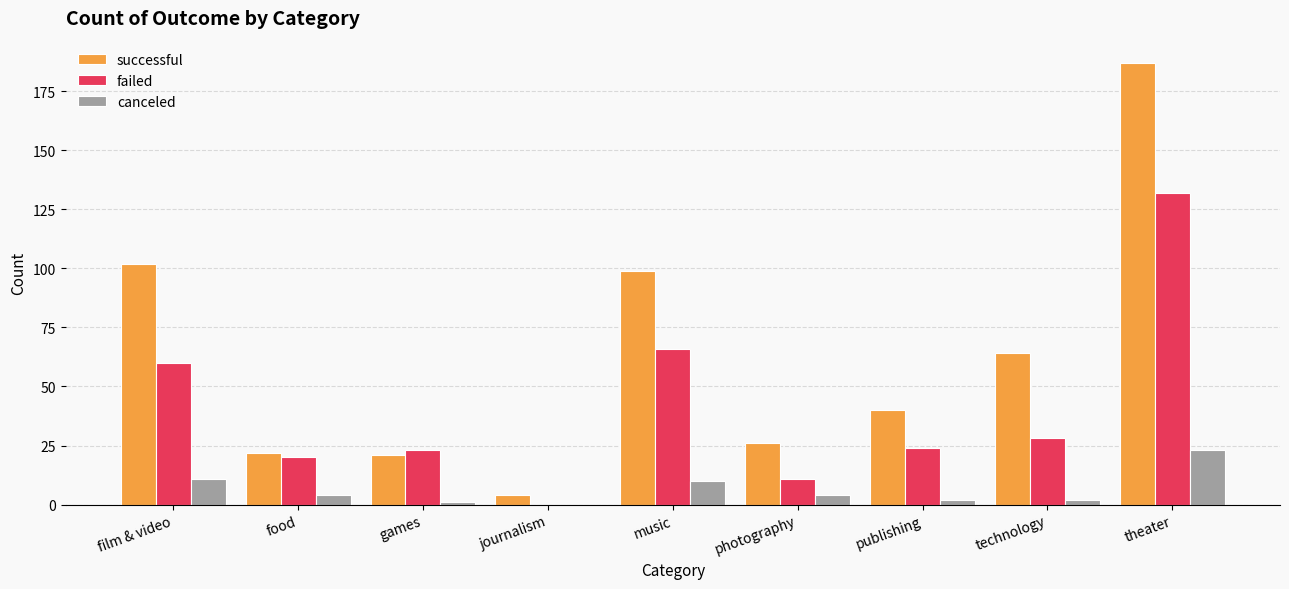

Reading left to right, list all the values displayed in this chart.

successful: 102	22	21	4	99	26	40	64	187
failed: 60	20	23	0	66	11	24	28	132
canceled: 11	4	1	0	10	4	2	2	23